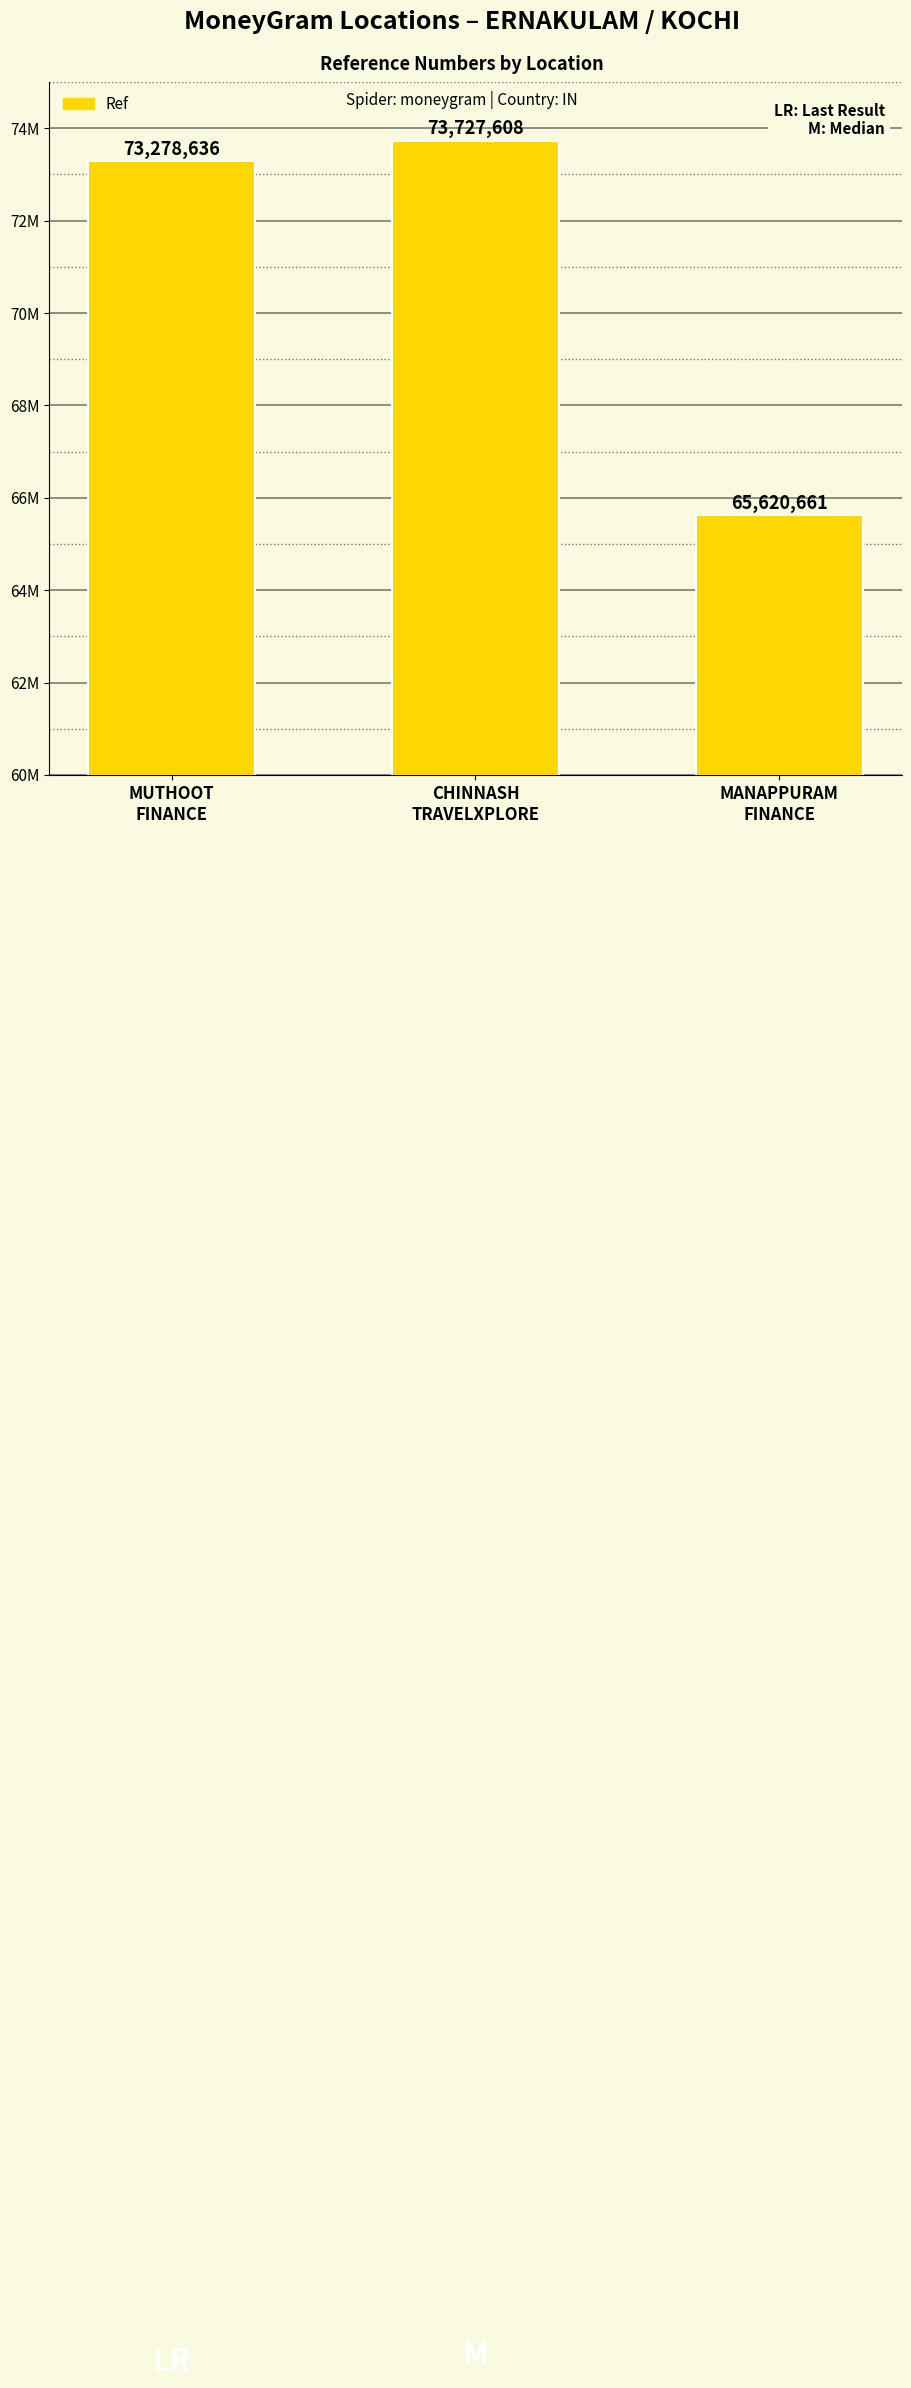

Rank the categories by value from lowest to highest.

MANAPPURAM
FINANCE, MUTHOOT
FINANCE, CHINNASH
TRAVELXPLORE